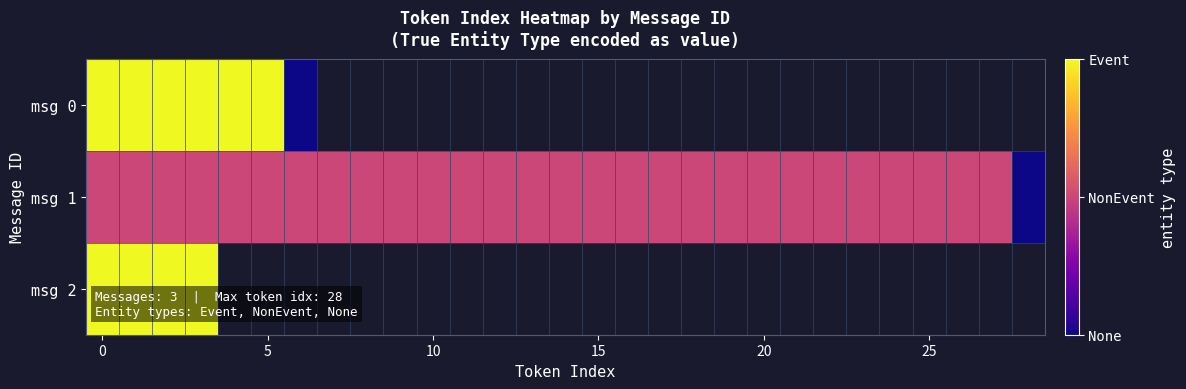

How many categories are shown in the chart?

29